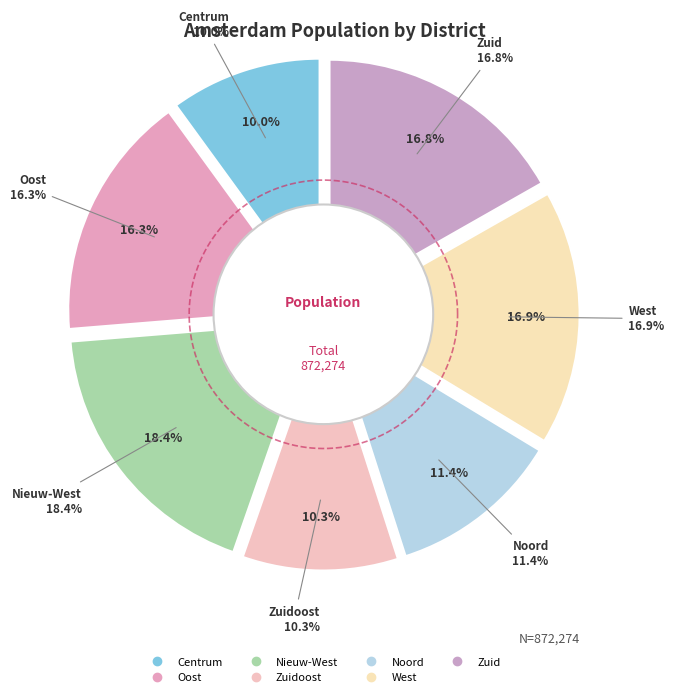

The West slice represents 8% of the pie. True or false?

False